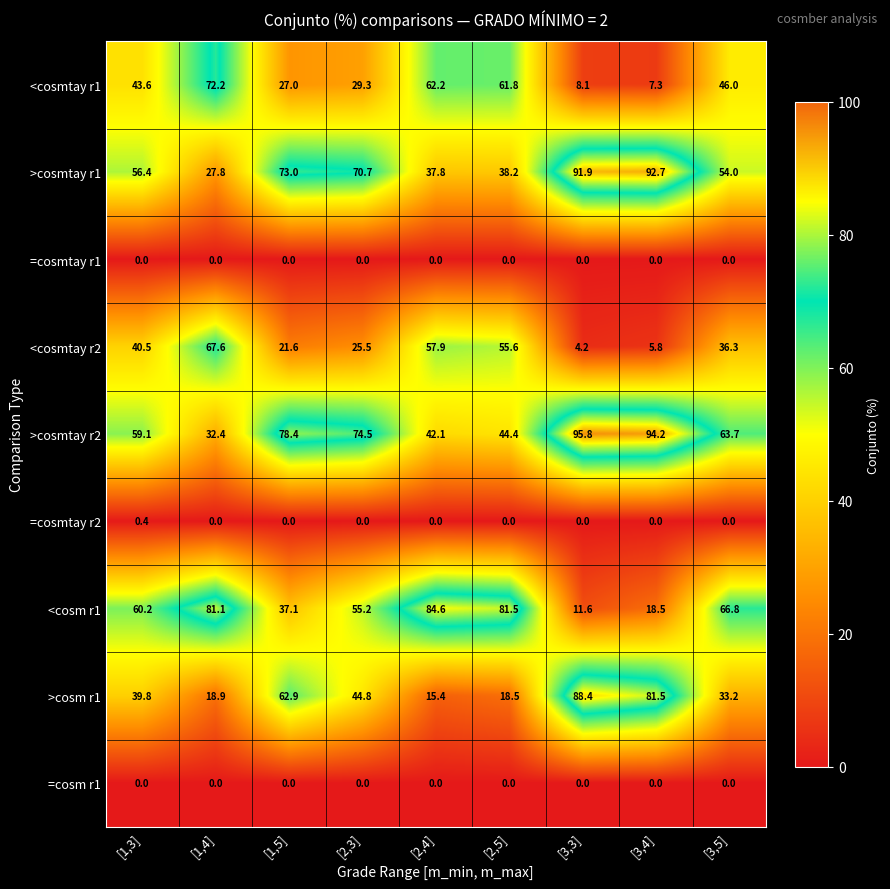

What is the total value across all series at [1,5]?

300.0